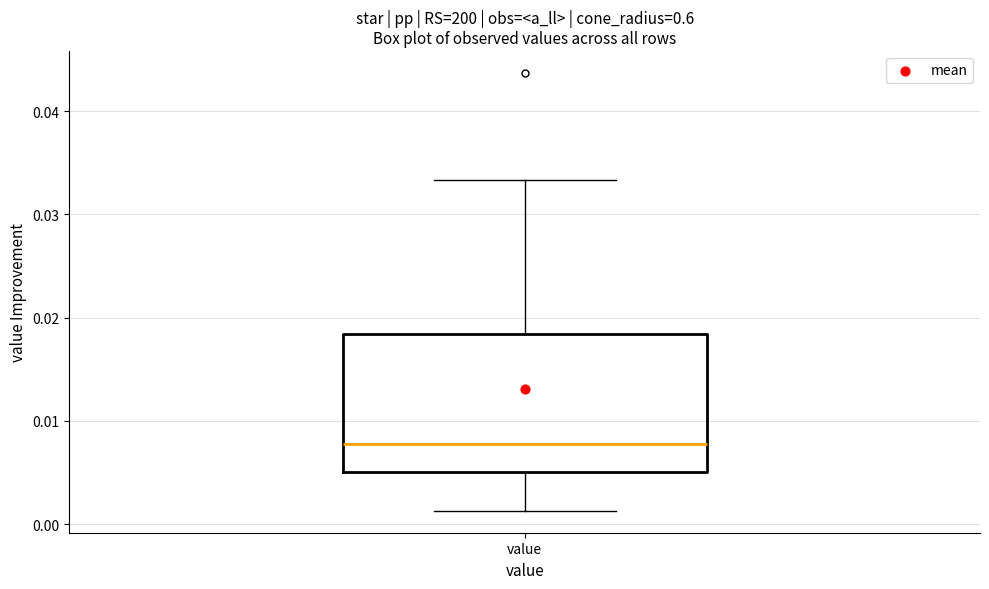

Read this box plot against the y-axis: the position of the median line, the range covered by the box, and the ends of both whiskers. The values are not printed on the chart, so give them approximately, as read against the axis.

median 0.008, box 0.005 to 0.018, whiskers 0.001 to 0.033